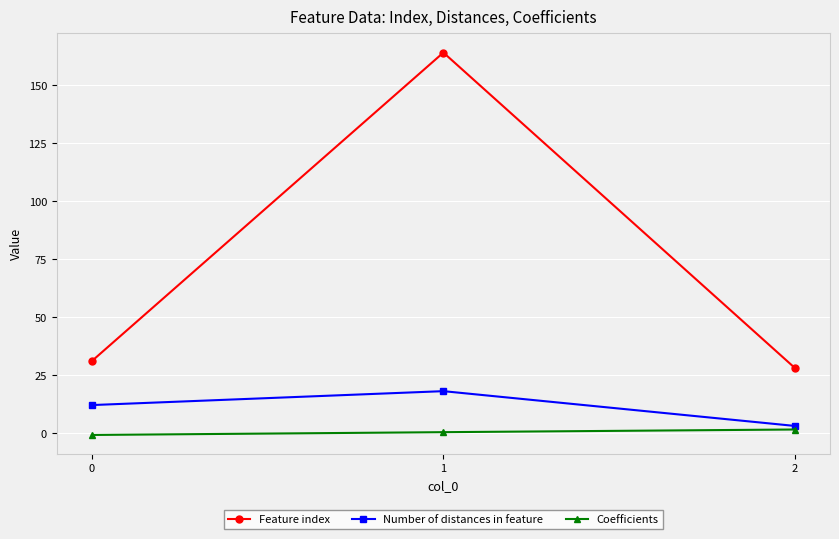

At which category is the sum across all series the highest?

1